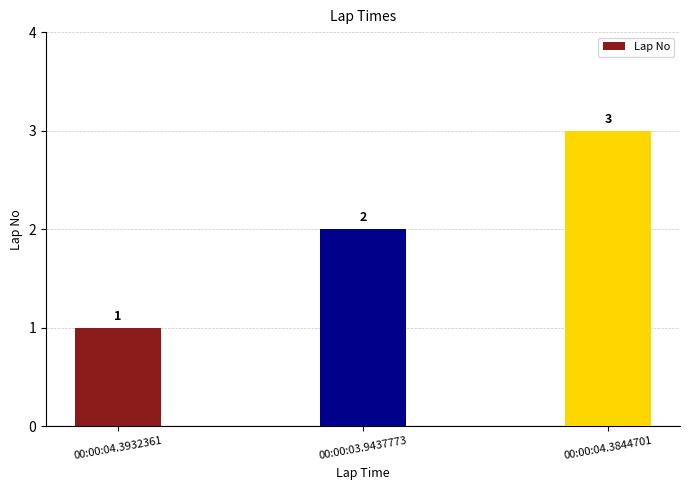

What is the average value?

2